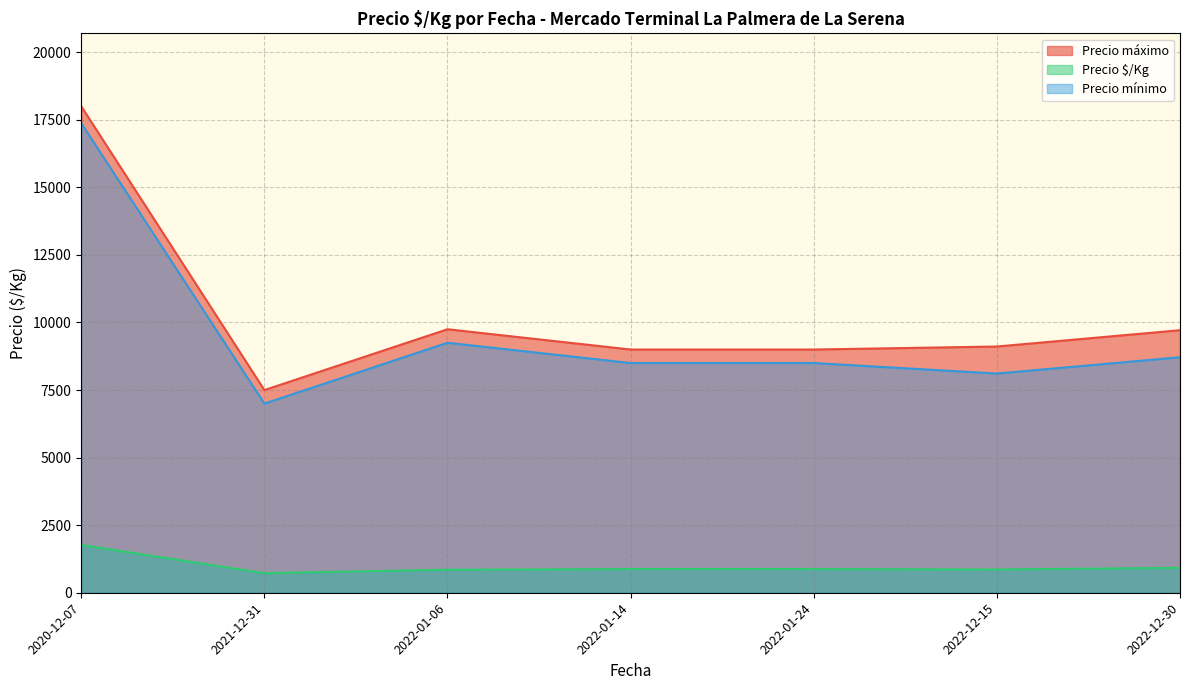

Where is Precio mínimo nearest to the value 12187?

2022-01-06